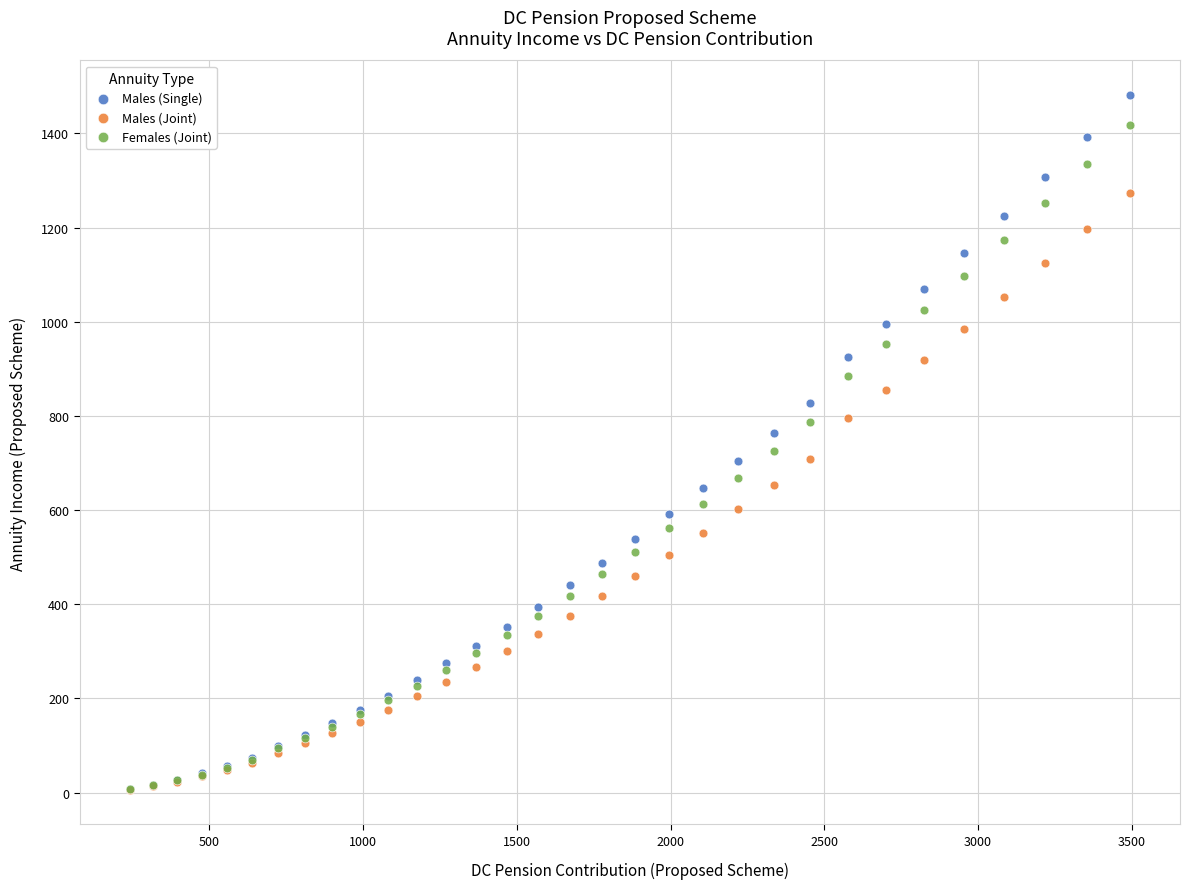

Which series reaches the maximum Y coordinate?

Males (Single)